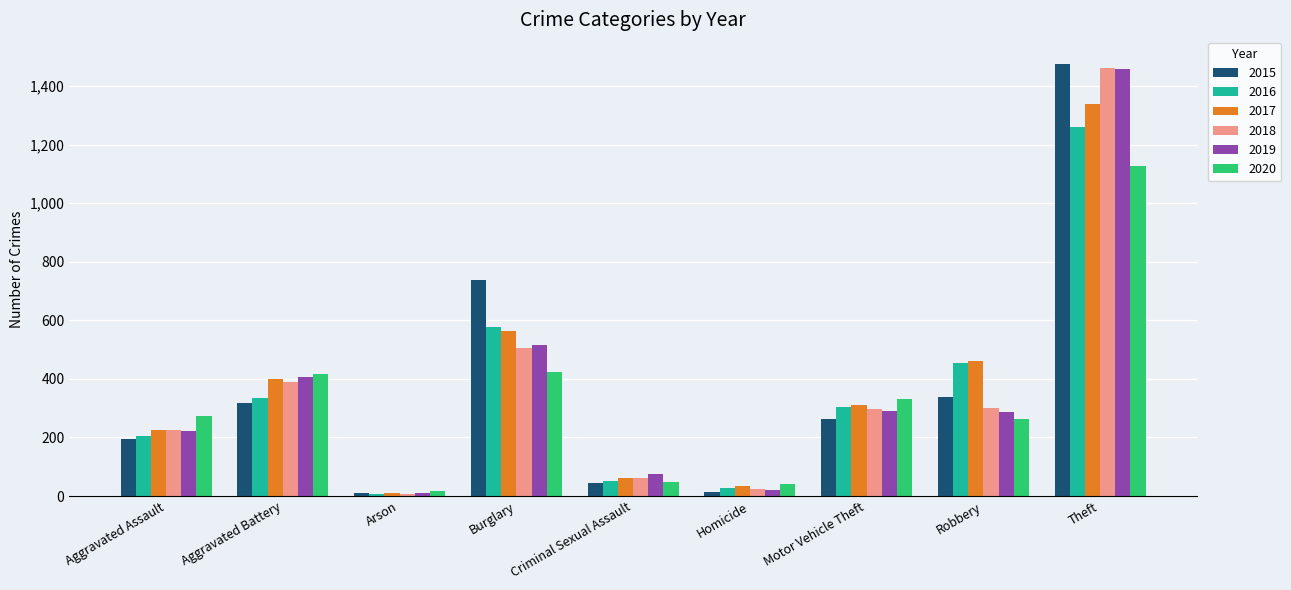

Are the bars horizontal?

No